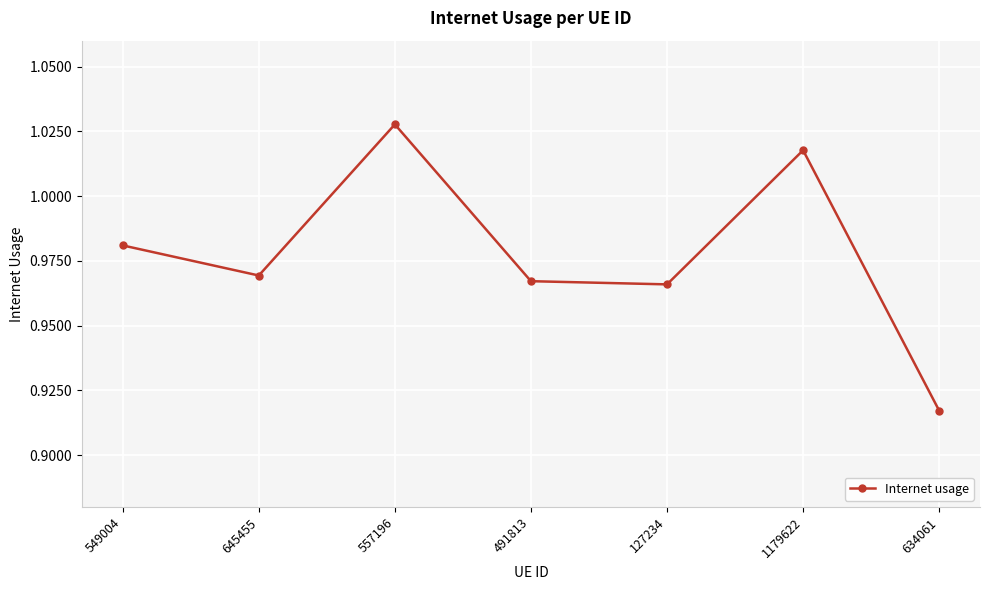

True or false: the data shows 1.3 at 491813.

False